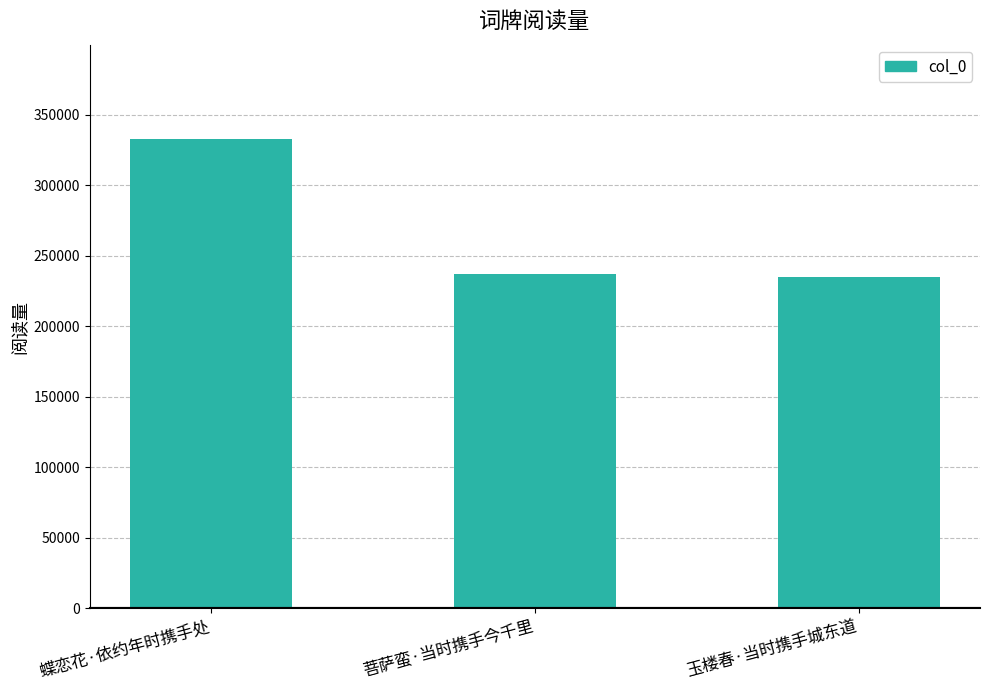

Where does the data first go above 237289?

蝶恋花·依约年时携手处